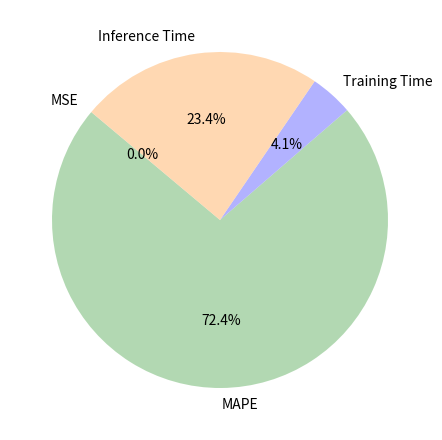

The Training Time slice represents 17% of the pie. True or false?

False